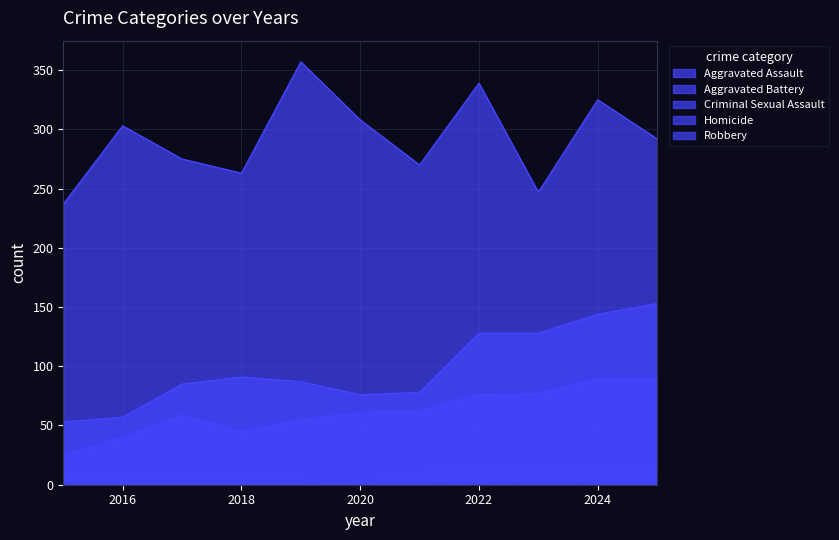

What is the approximate value of Aggravated Battery at 2022, to the nearest 10?

130